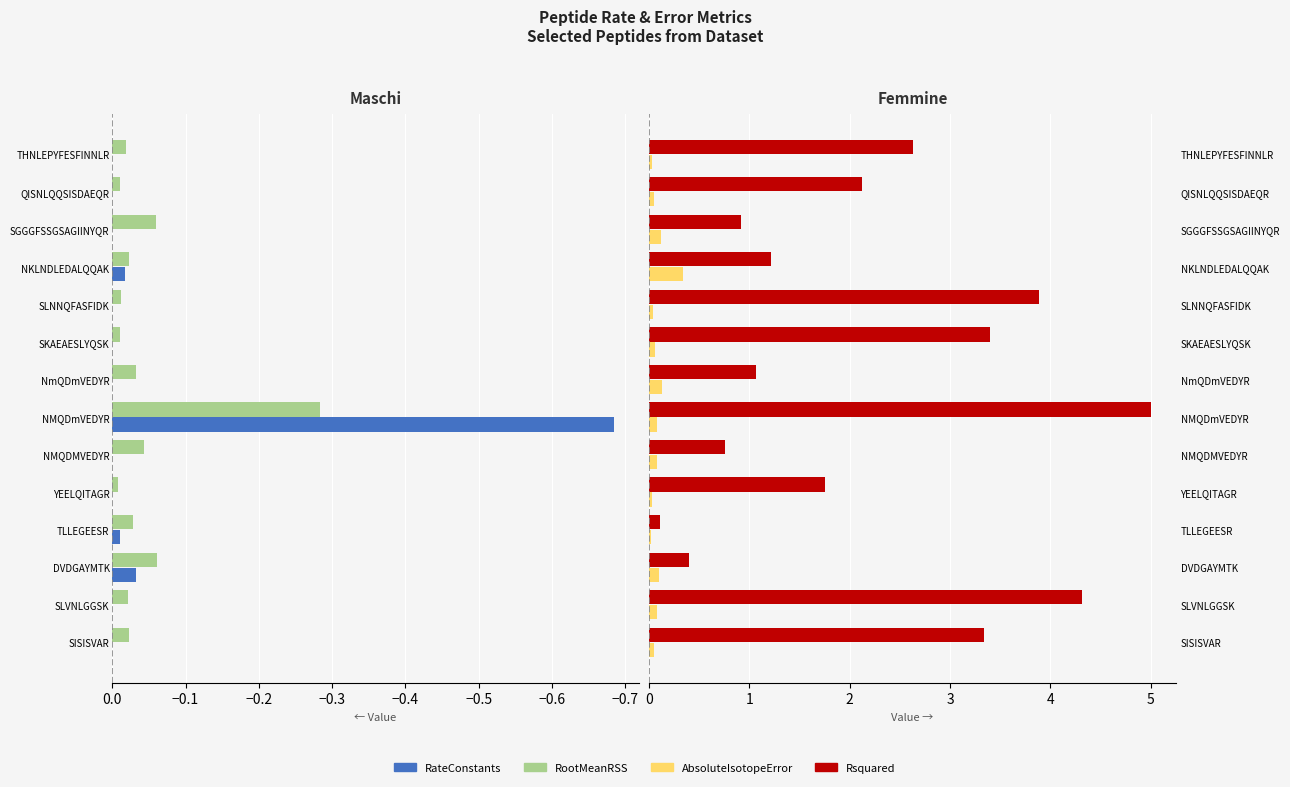

Is the value of RateConstants at YEELQITAGR greater than the value of AbsoluteIsotopeError at SLNNQFASFIDK?

No